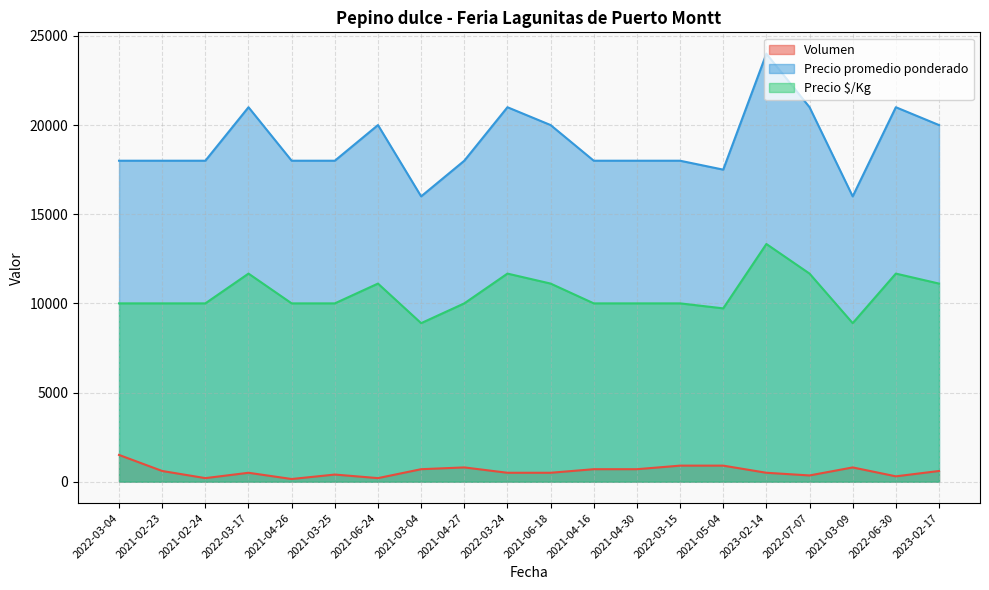

True or false: Precio $/Kg and Precio promedio ponderado intersect in this chart.

False